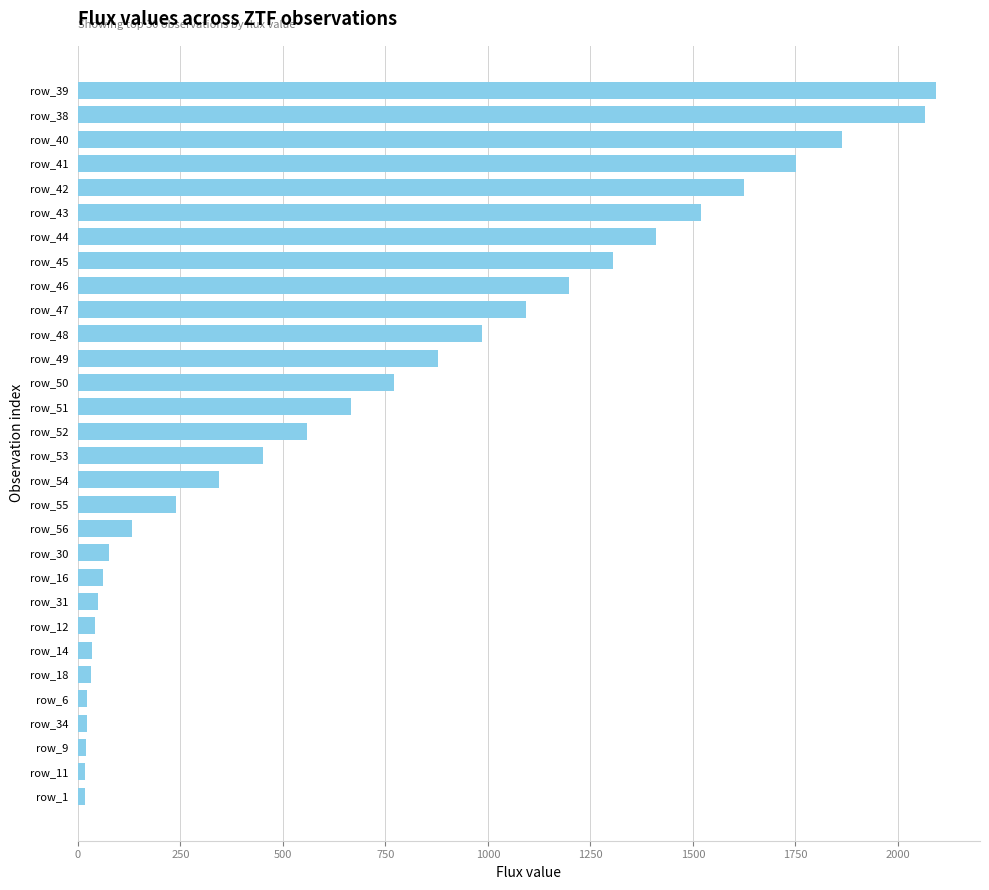

How many bars are there in total?

30